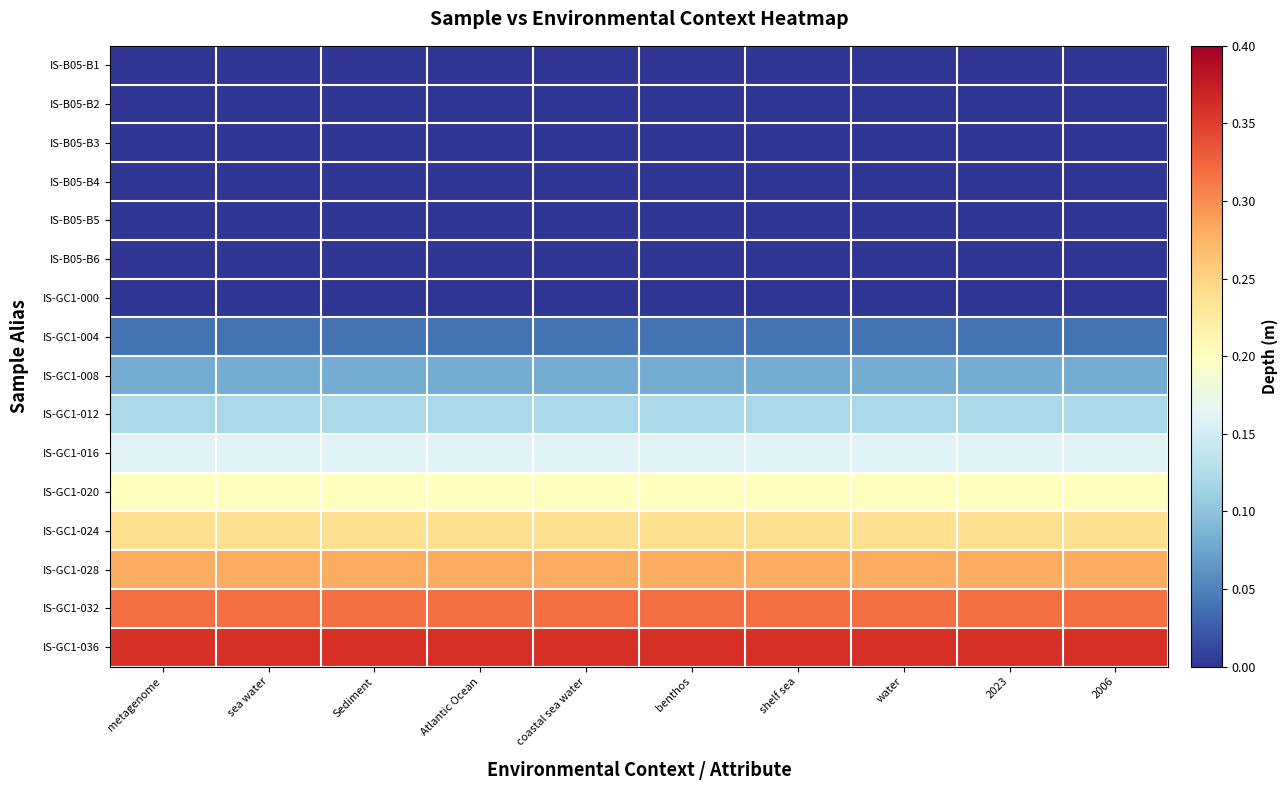

At which category is the sum across all series the highest?

metagenome